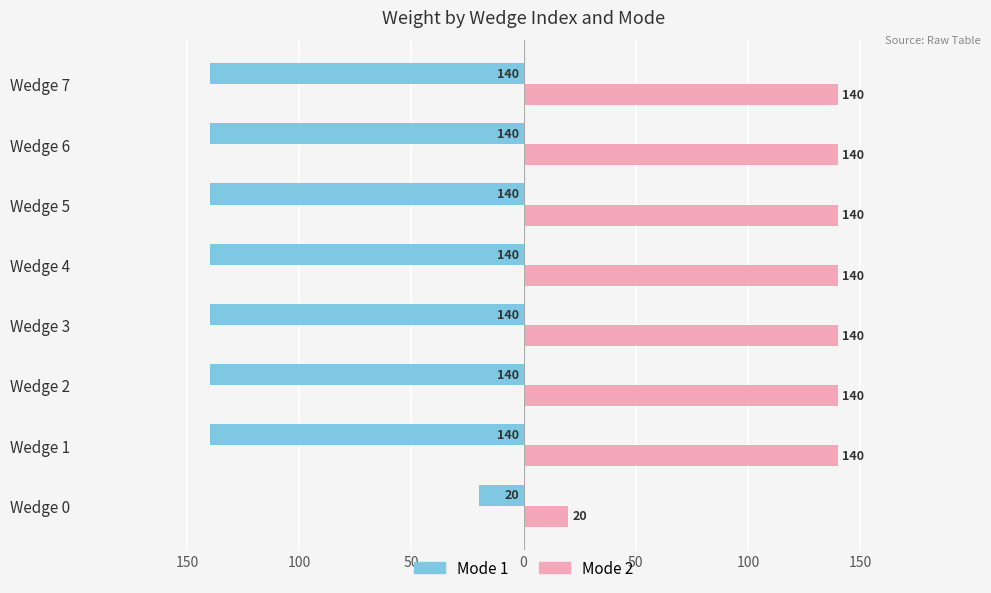

What are all the series names shown in the legend?

Mode 1, Mode 2